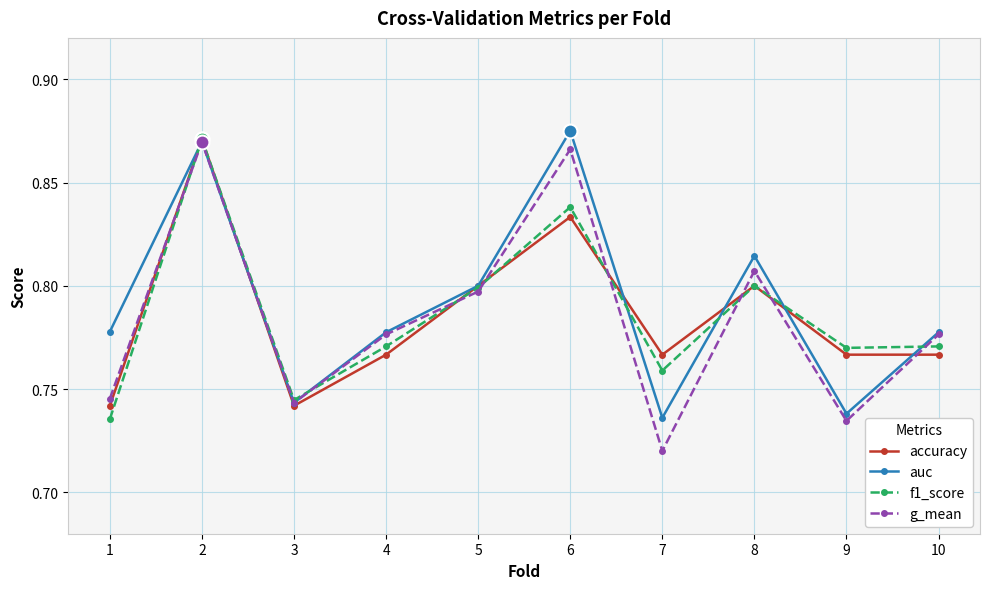

Between 3 and 6, which series saw the biggest shift?

auc